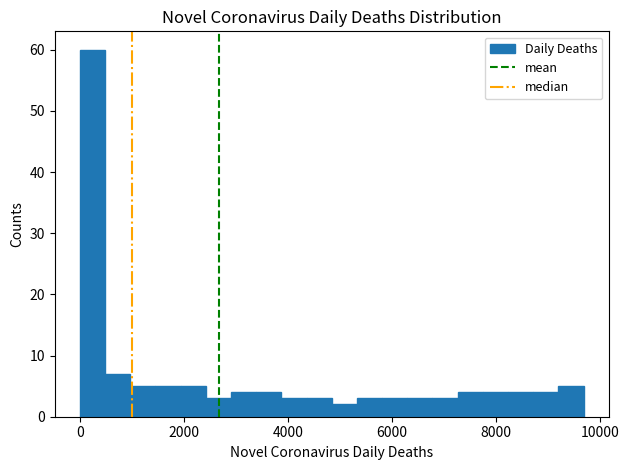

Read against the x-axis, roughly where is the centre of the tallest bar?

200